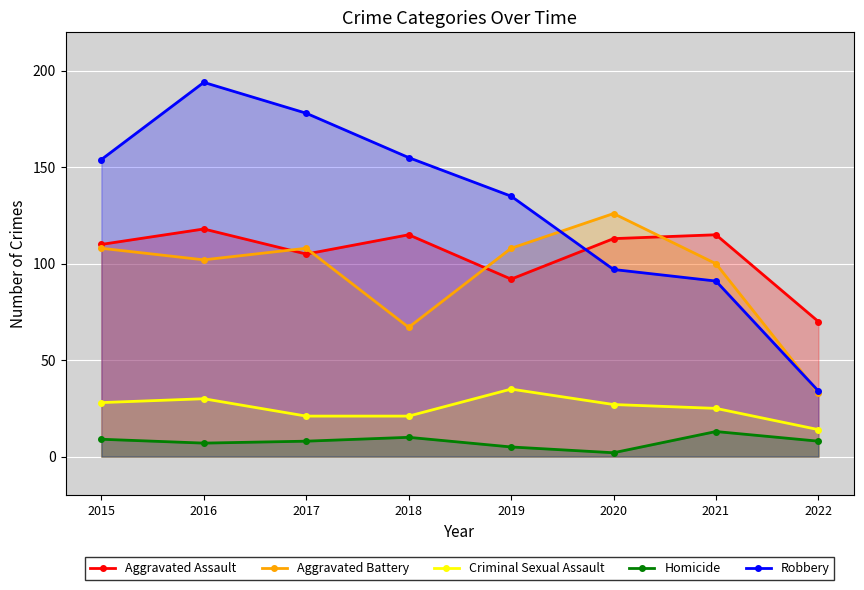

Count the number of categories in the chart.

8